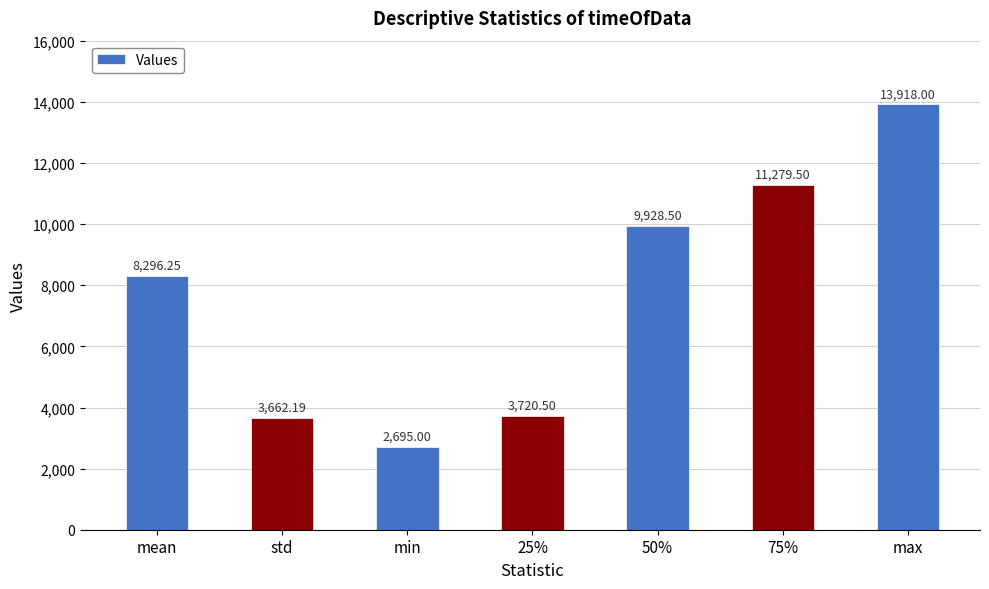

What is the sum of the values at 50% and 25%?

13649.0